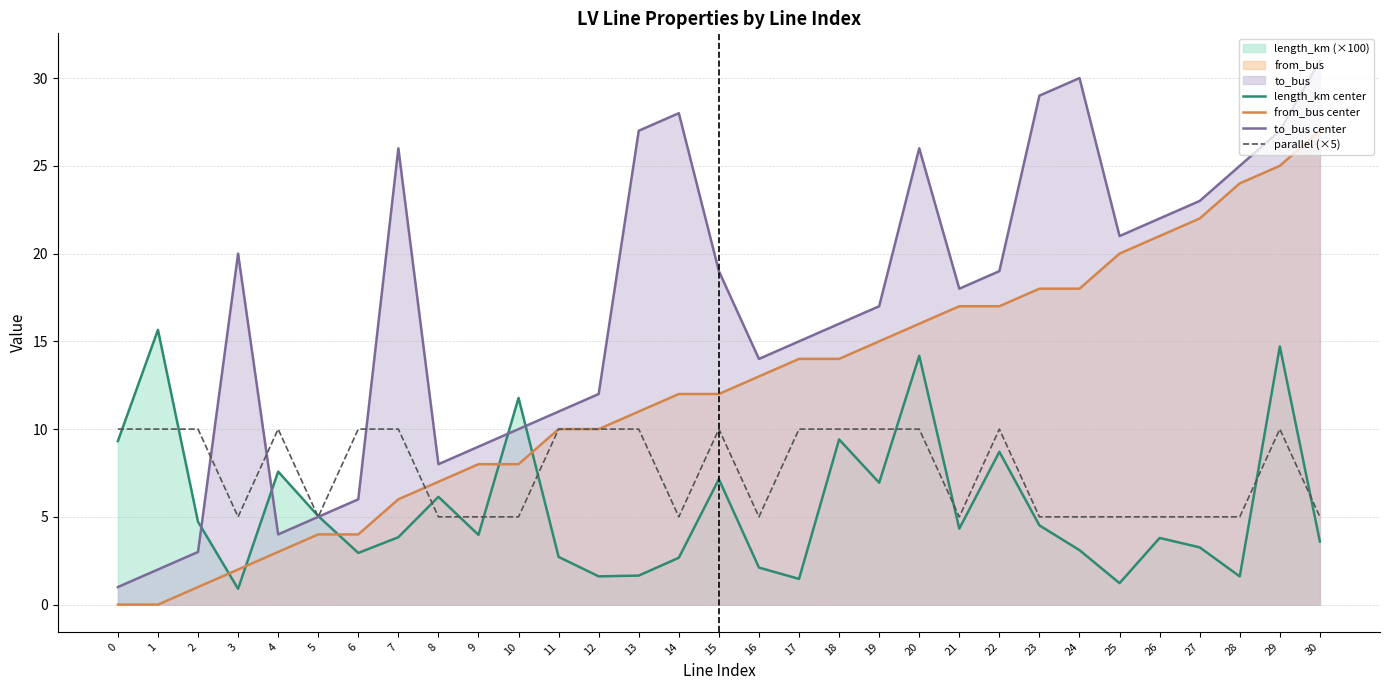

Is it true that to_bus center equals 19.5 at 16?

False